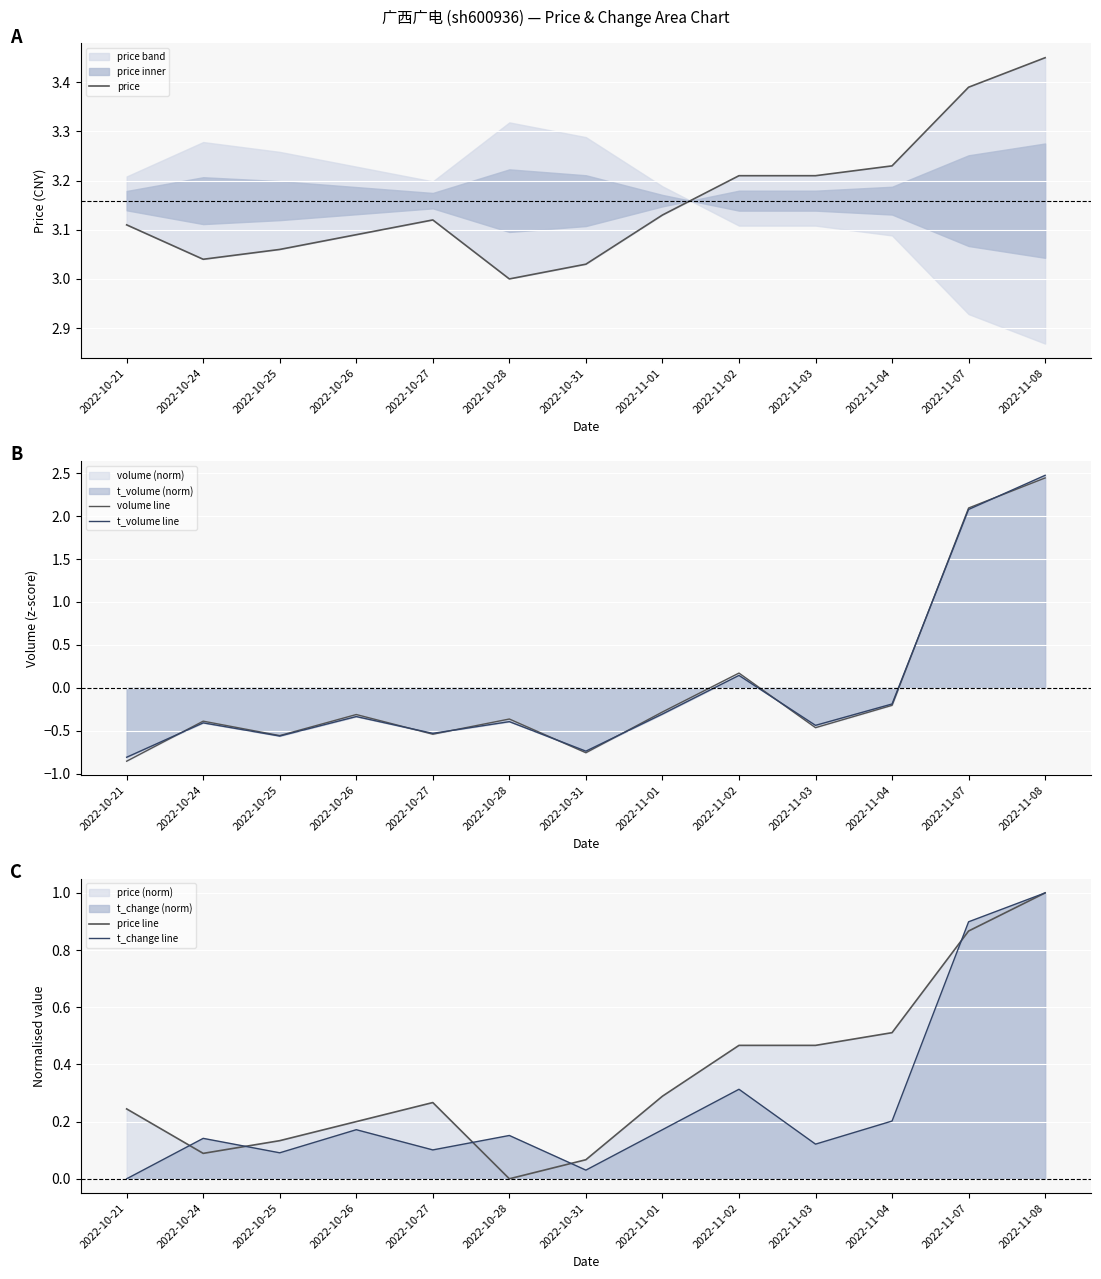

The t_volume line series shows -0.2 at 2022-11-04. True or false?

True